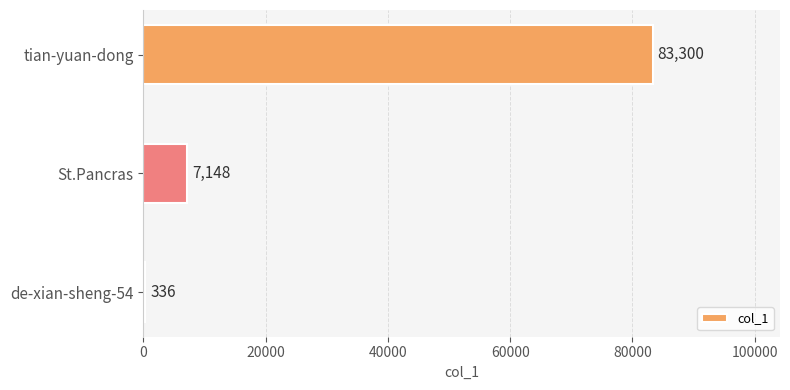

True or false: the data shows 7148 at St.Pancras.

True